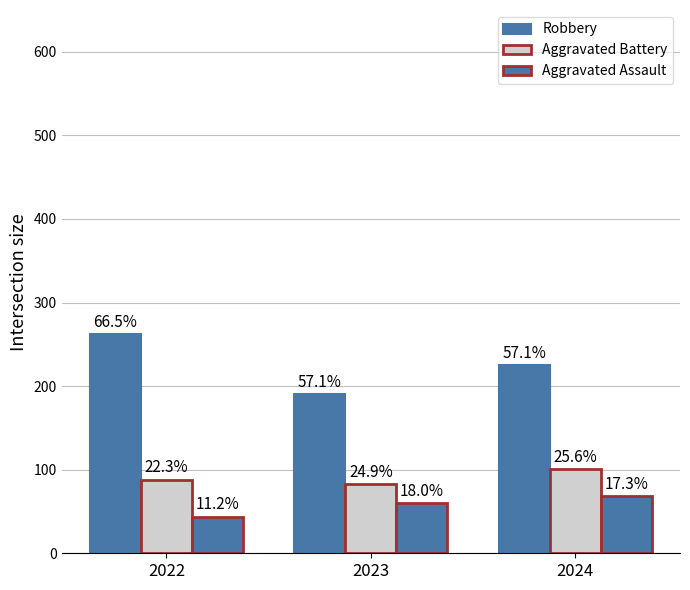

How many bars are there in each group?

3